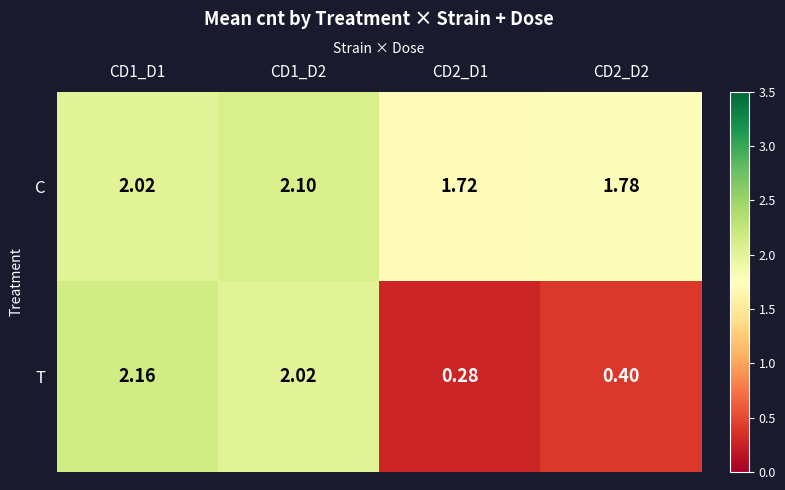

Which series has the largest total across all categories?

C